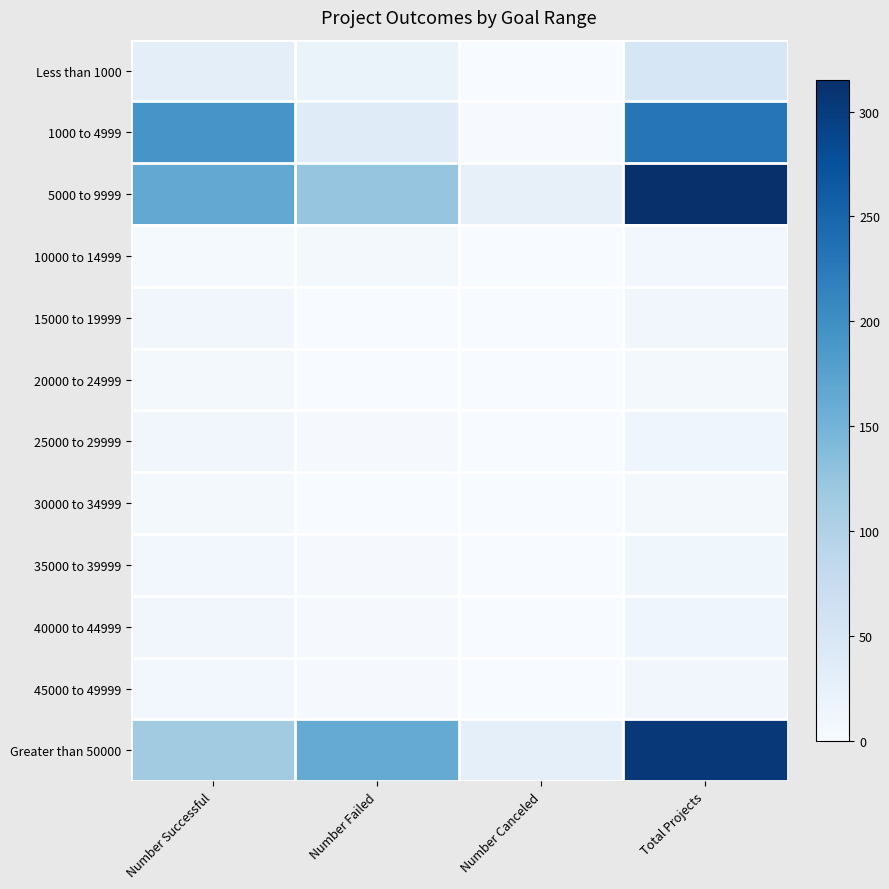

Reading right to left, transcribe all the data shown in this chart.

Less than 1000: Total Projects=51	Number Canceled=1	Number Failed=20	Number Successful=30
1000 to 4999: Total Projects=231	Number Canceled=2	Number Failed=38	Number Successful=191
5000 to 9999: Total Projects=315	Number Canceled=25	Number Failed=125	Number Successful=165
10000 to 14999: Total Projects=9	Number Canceled=0	Number Failed=5	Number Successful=4
15000 to 19999: Total Projects=10	Number Canceled=0	Number Failed=0	Number Successful=10
20000 to 24999: Total Projects=7	Number Canceled=0	Number Failed=0	Number Successful=7
25000 to 29999: Total Projects=14	Number Canceled=0	Number Failed=3	Number Successful=11
30000 to 34999: Total Projects=7	Number Canceled=0	Number Failed=0	Number Successful=7
35000 to 39999: Total Projects=12	Number Canceled=1	Number Failed=3	Number Successful=8
40000 to 44999: Total Projects=14	Number Canceled=0	Number Failed=3	Number Successful=11
45000 to 49999: Total Projects=11	Number Canceled=0	Number Failed=3	Number Successful=8
Greater than 50000: Total Projects=305	Number Canceled=28	Number Failed=163	Number Successful=114